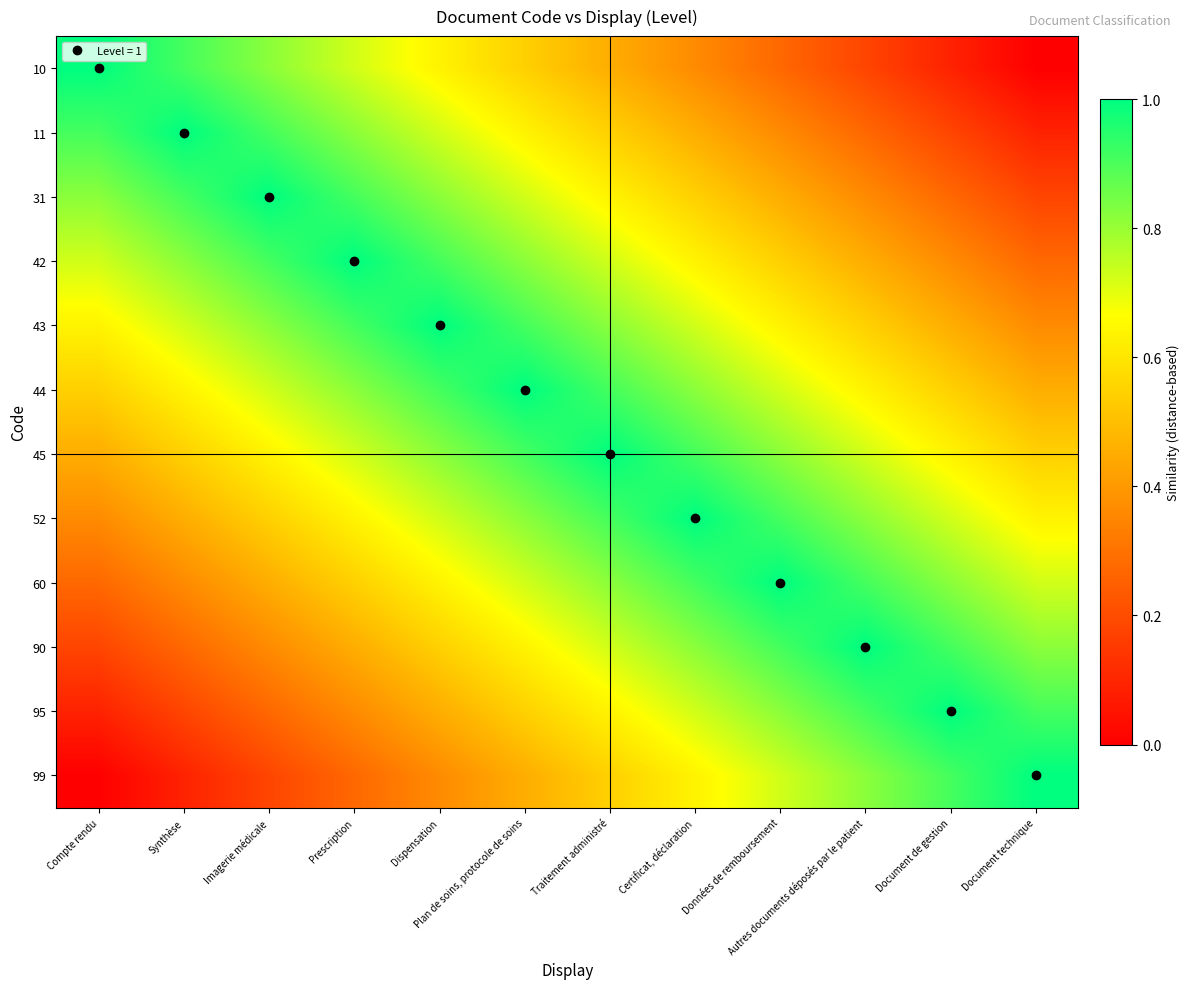

Which category has the highest value across all series?

Compte rendu